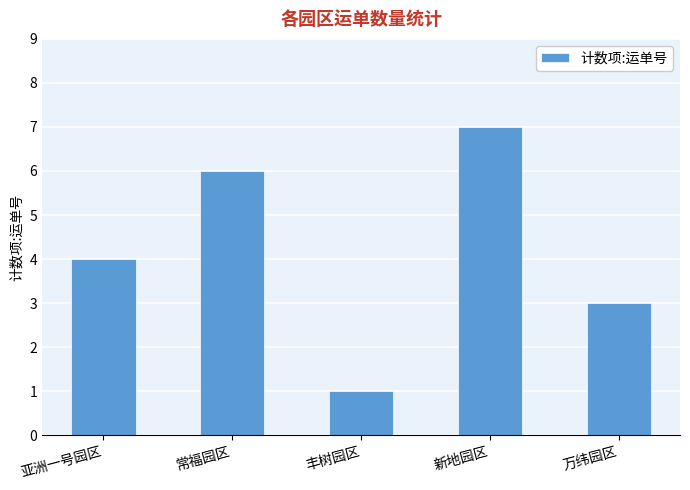

Read the value at 万纬园区.

3